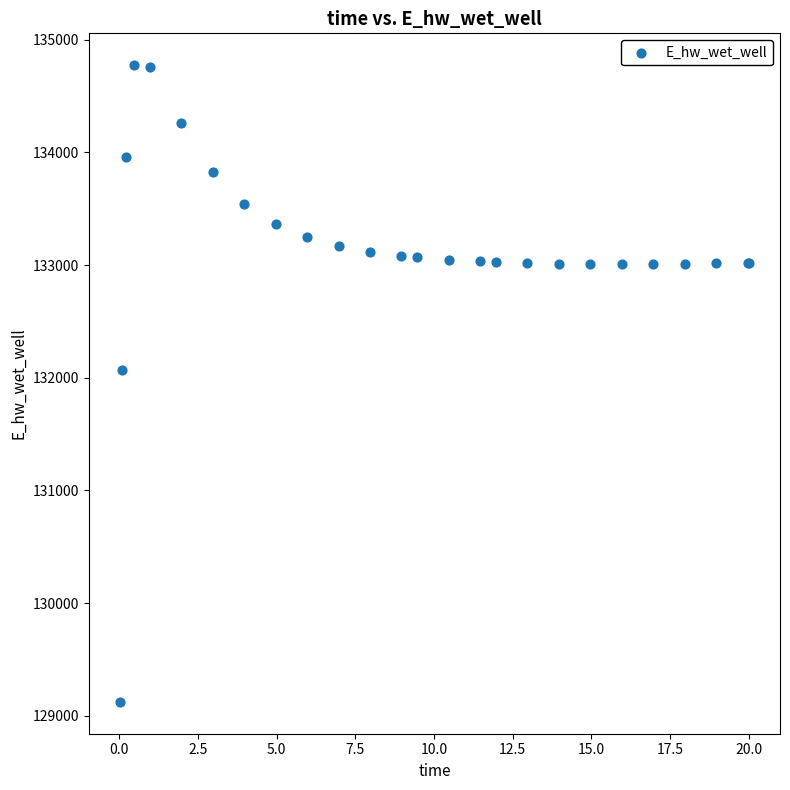

What Y value in the scatter plot is closest to 131948?

132072.0